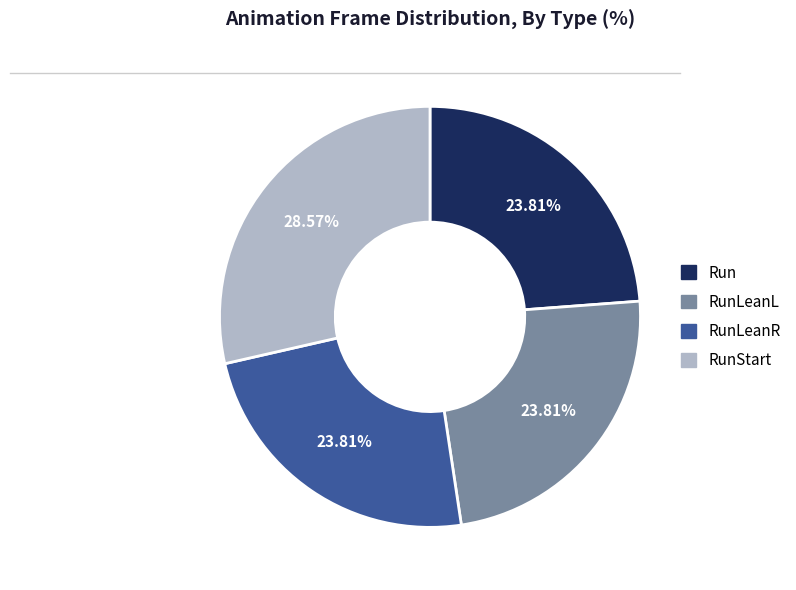

Does any single category account for the majority?

No